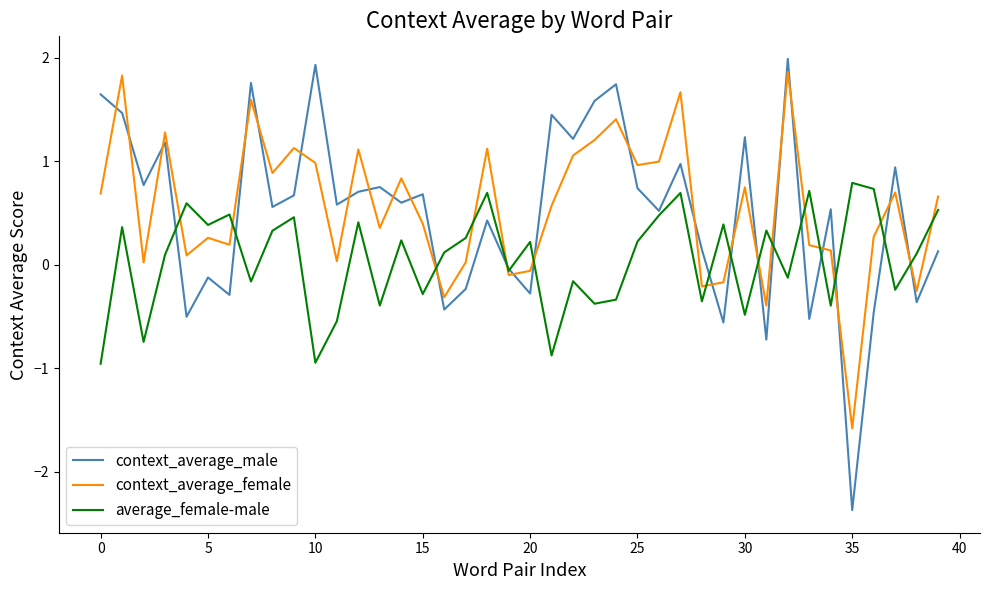

What is the greatest value displayed?

2.0